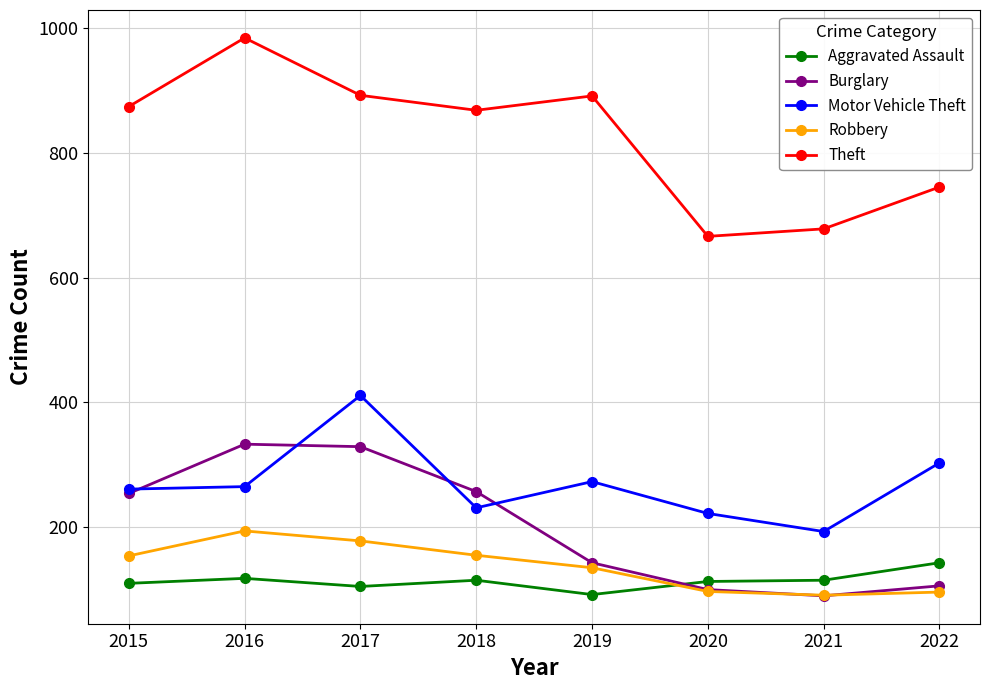

Is it true that Theft equals 891 at 2019?

True